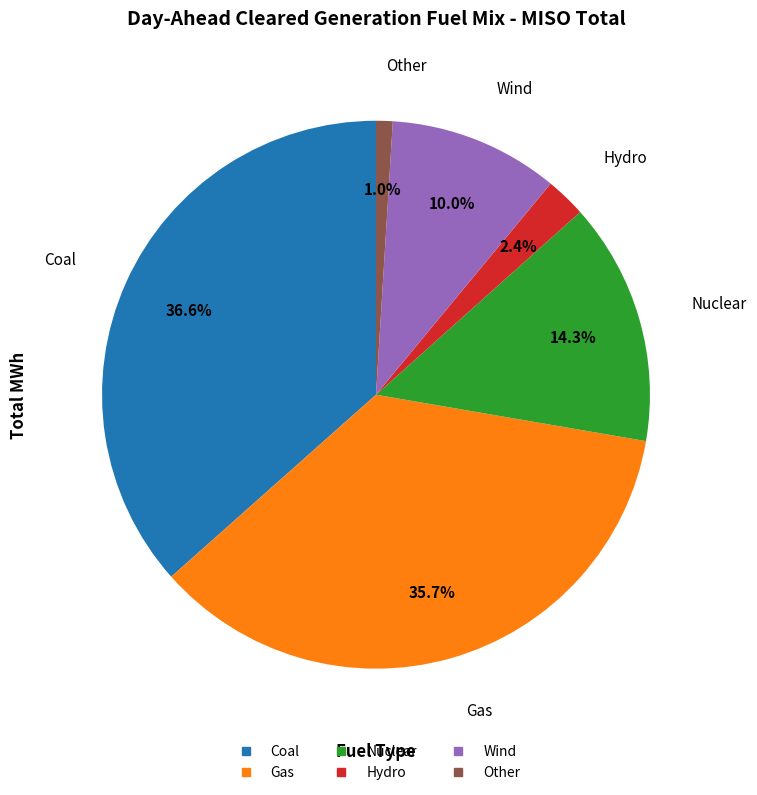

Approximately how many times larger is the value at Nuclear compared to Wind?

1.4